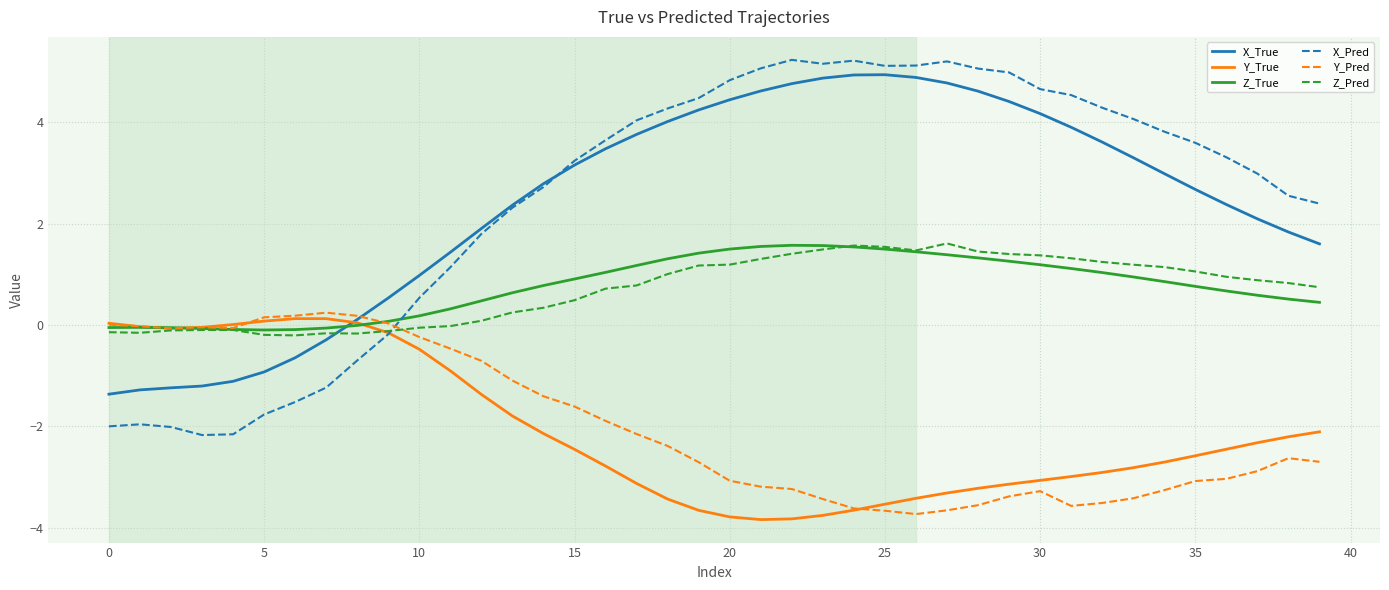

How many intersections are there between X_Pred and Y_Pred?

1